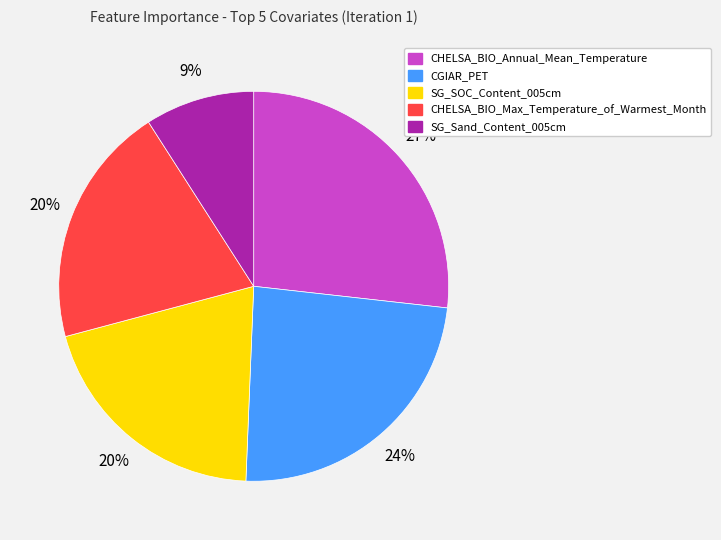

Between SG_SOC_Content_005cm and SG_Sand_Content_005cm, which is larger?

SG_SOC_Content_005cm